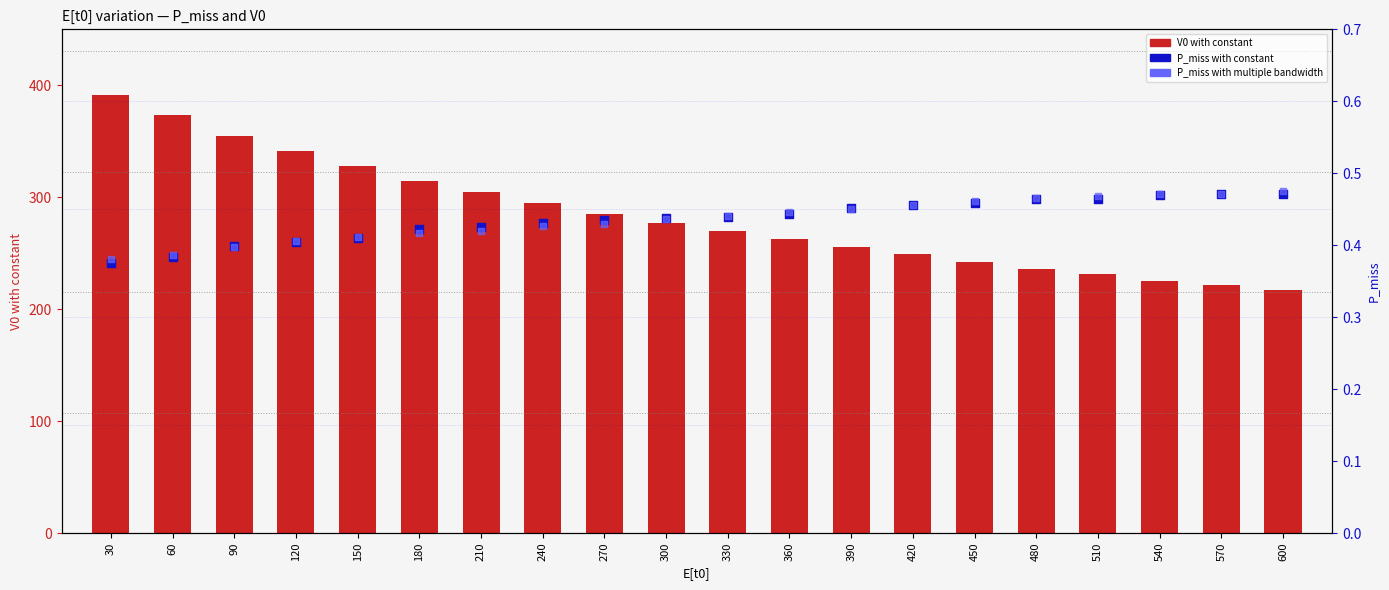

Which series contains the highest Y value?

V0 with constant